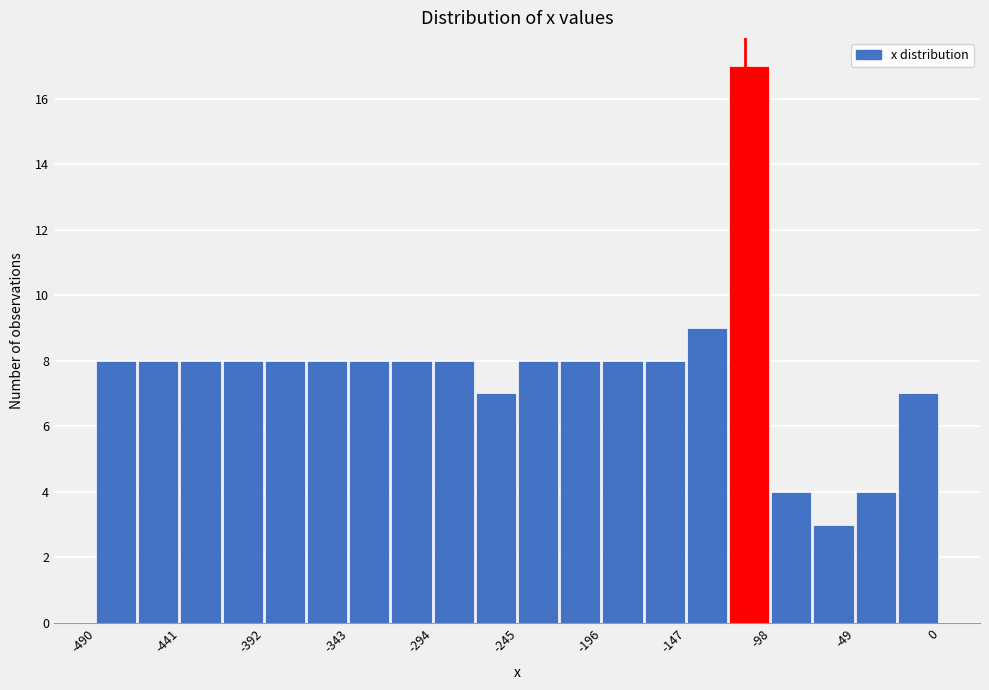

Reading left to right, transcribe this chart: for each bar, give the range it covers on the x-axis and its height. Neither the bar edges nor the heights are printed on the chart, so give them approximately, as read against the axes.

-490 to -465: 8
-465 to -440: 8
-440 to -415: 8
-415 to -390: 8
-390 to -365: 8
-365 to -345: 8
-345 to -320: 8
-320 to -295: 8
-295 to -270: 8
-270 to -245: 7
-245 to -220: 8
-220 to -195: 8
-195 to -170: 8
-170 to -145: 8
-145 to -120: 9
-120 to -100: 17
-100 to -75: 4
-75 to -50: 3
-50 to -25: 4
-25 to 0: 7